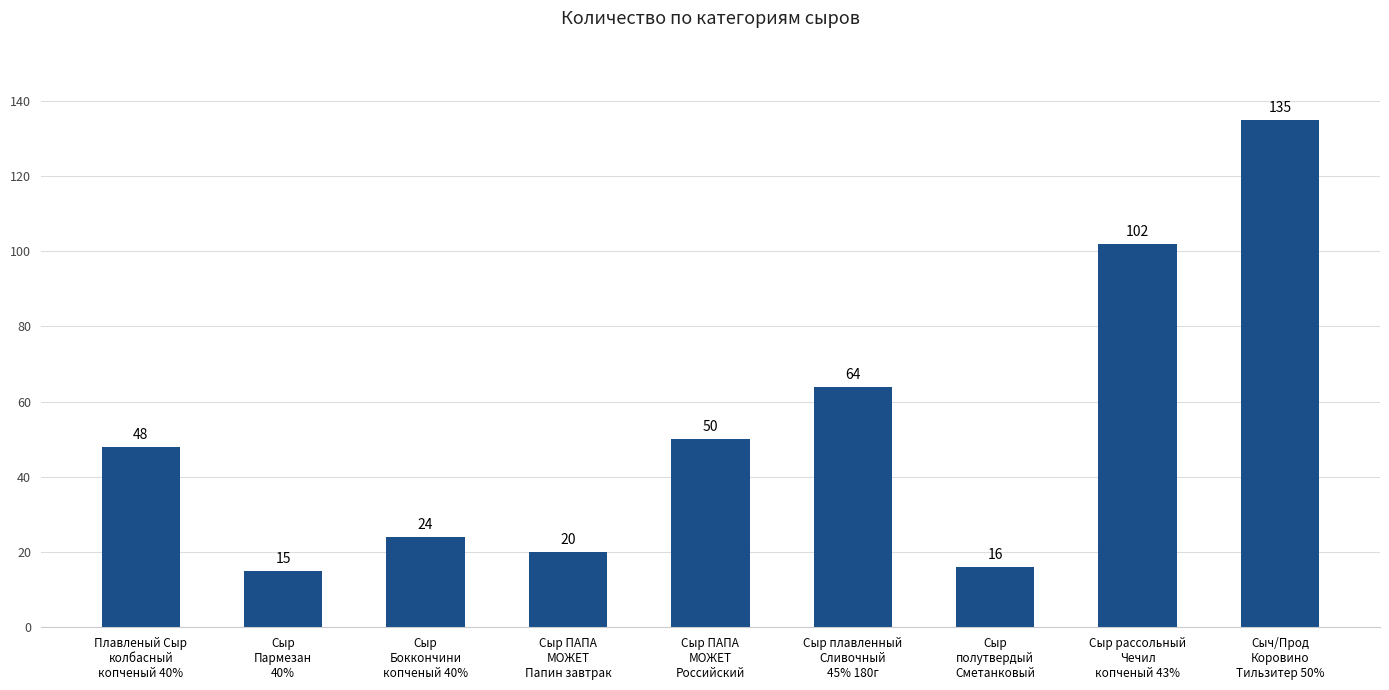

Rank the categories by value from highest to lowest.

Сыч/Прод
Коровино
Тильзитер 50%, Сыр рассольный
Чечил
копченый 43%, Сыр плавленный
Сливочный
45% 180г, Сыр ПАПА
МОЖЕТ
Российский, Плавленый Сыр
колбасный
копченый 40%, Сыр
Боккончини
копченый 40%, Сыр ПАПА
МОЖЕТ
Папин завтрак, Сыр
полутвердый
Сметанковый, Сыр
Пармезан
40%